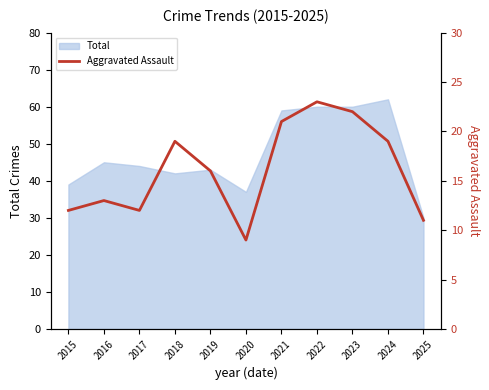

Which category has the highest value in the Total series?

2024